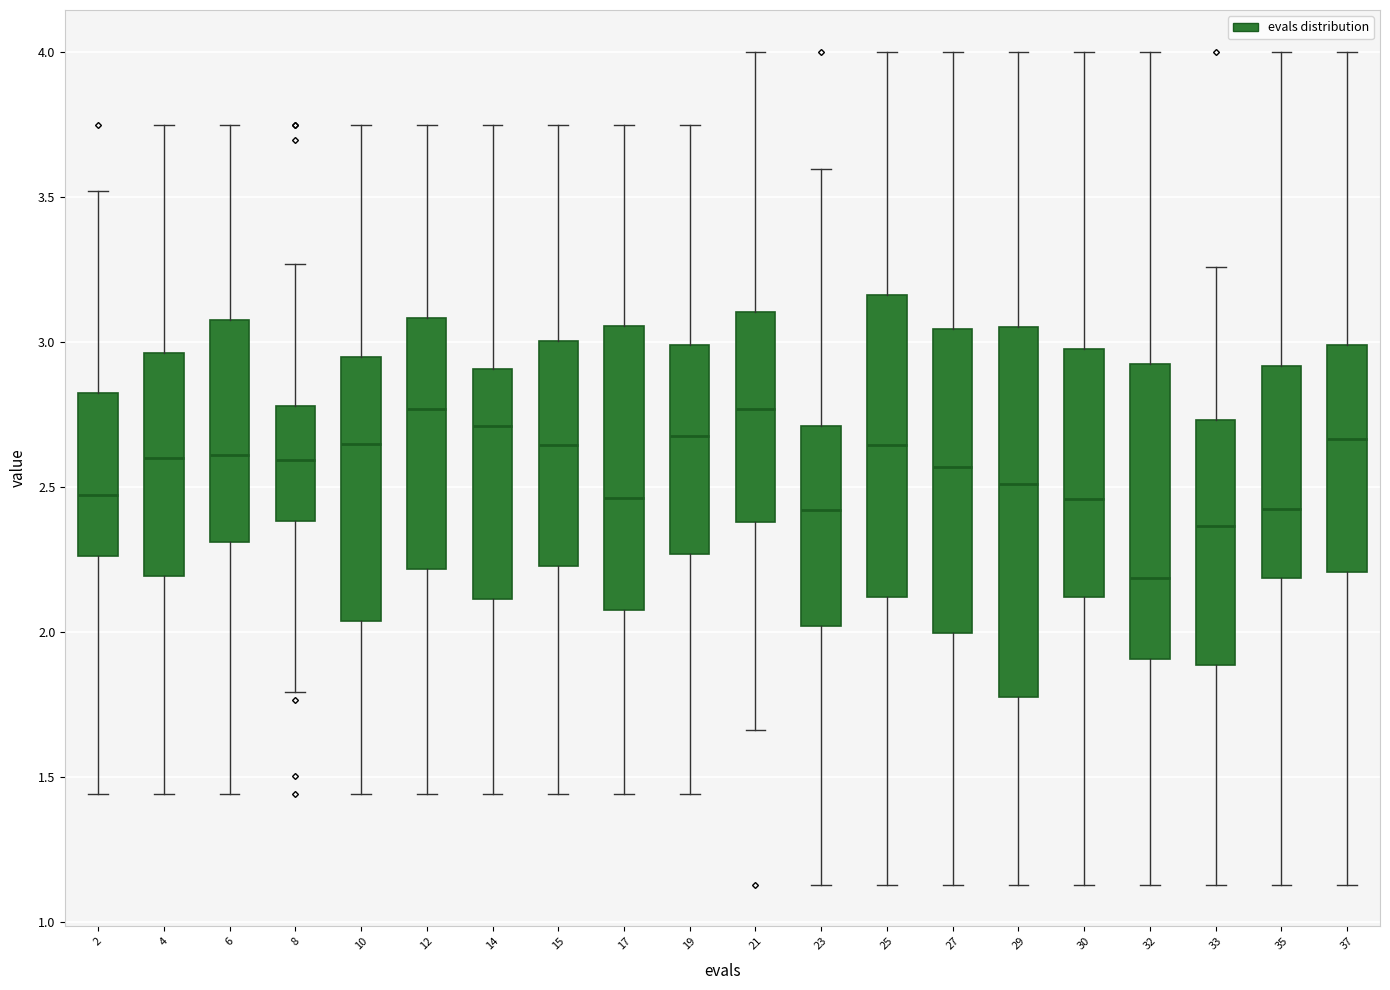

Which box's median line is the lowest?

32